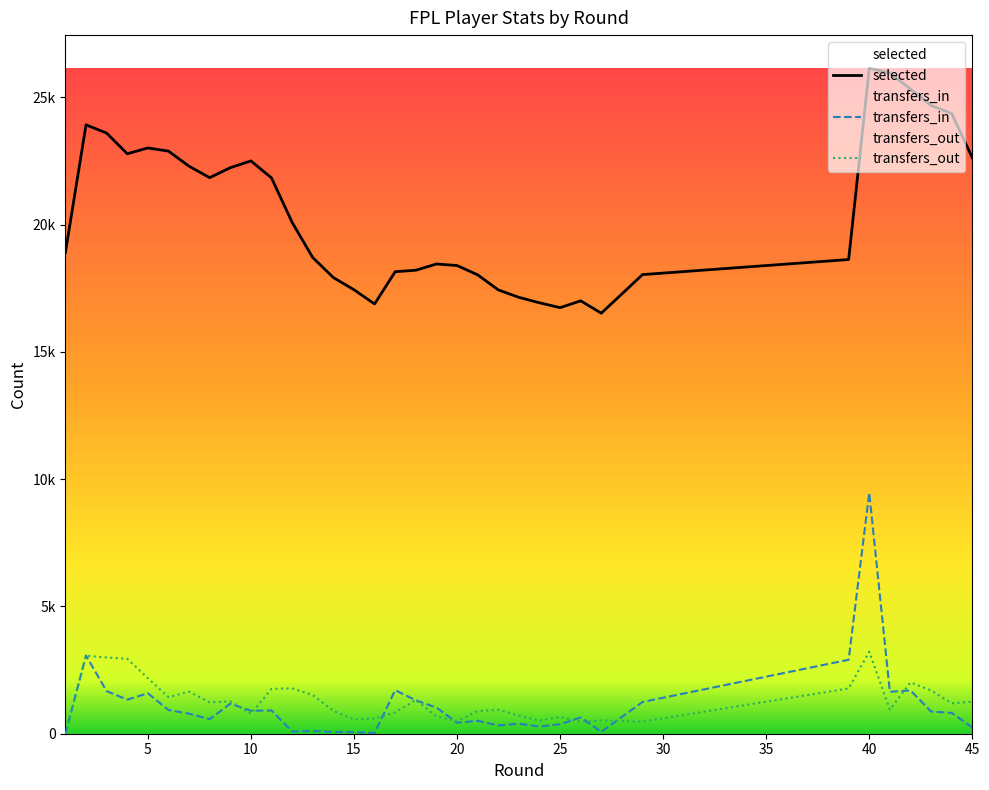

Reading left to right, list all the values displayed in this chart.

selected: 18904	23918	23596	22783	23010	22887	22293	21844	22235	22502	21833	20087	18705	17920	17441	16882	18150	18207	18453	18392	18027	17436	17143	16928	16737	17005	16520	18036	18628	18628	26137	25961	25323	24678	24364	22626
transfers_in: 0	3071	1673	1338	1588	931	786	569	1179	901	913	85	110	72	60	26	1712	1312	1030	433	507	326	393	282	373	639	73	1247	2905	2905	9466	1647	1701	869	819	239
transfers_out: 0	3062	2995	2945	2184	1438	1651	1233	1271	786	1761	1779	1520	897	565	596	835	1328	679	496	889	938	713	510	666	462	522	475	1778	1778	3222	945	2014	1703	1195	1253